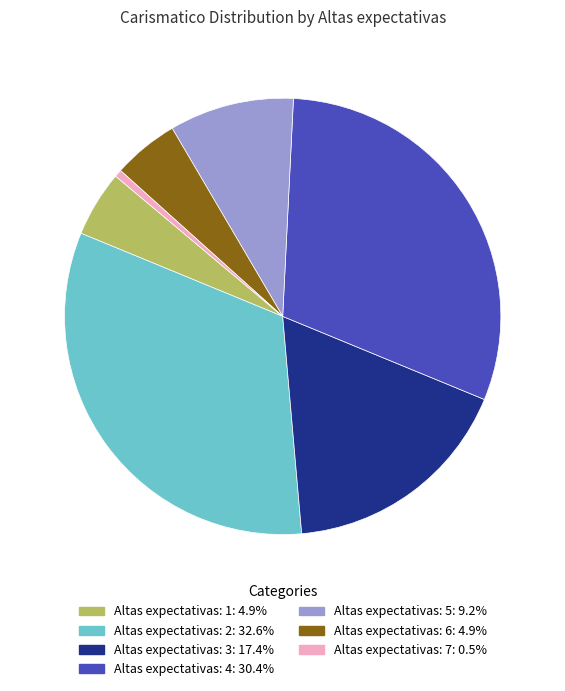

Is the sum of Altas expectativas: 3: 17.4% and Altas expectativas: 4: 30.4% greater than half?

No